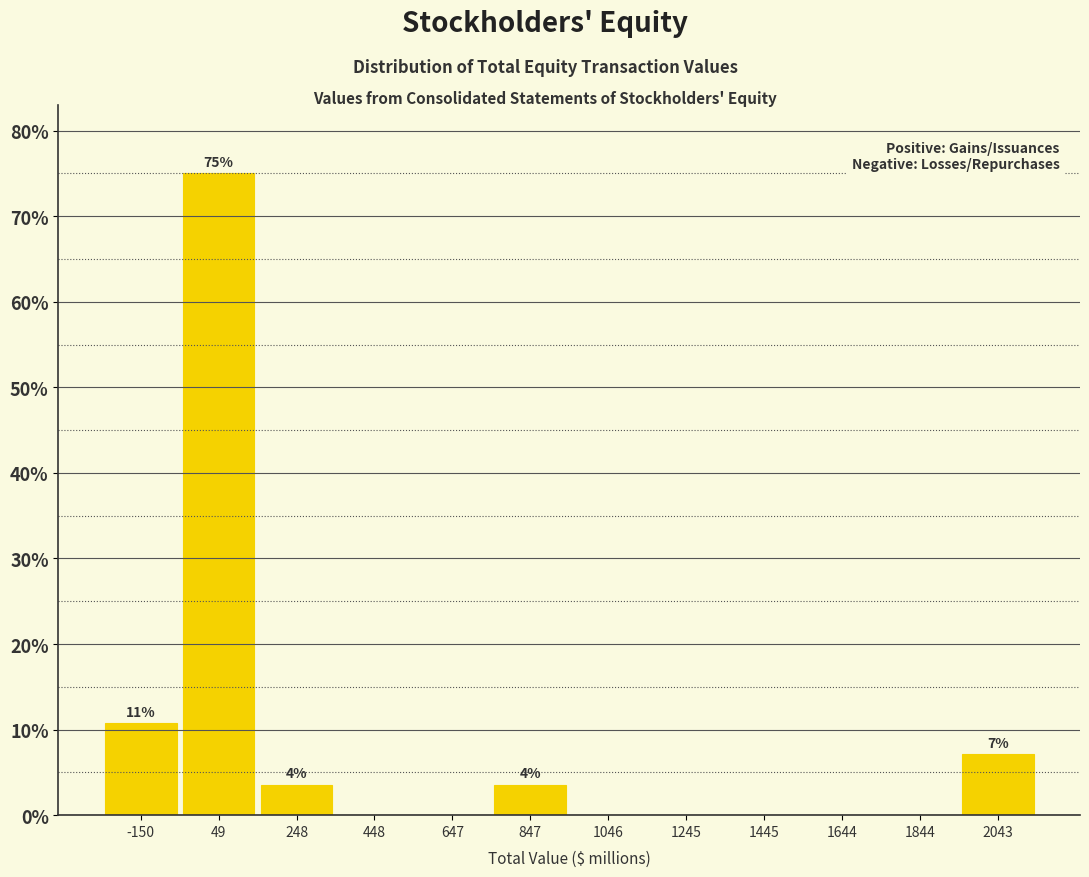

Over which range of the x-axis is the bar tallest?

-60 to 140